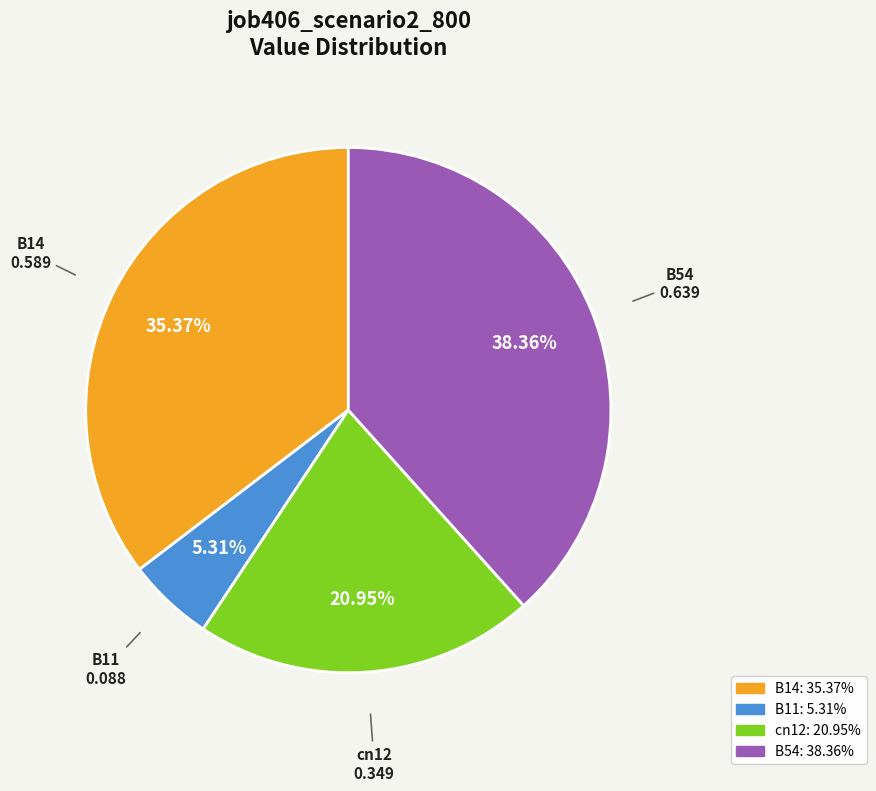

Is there any slice that represents more than half of the pie?

No